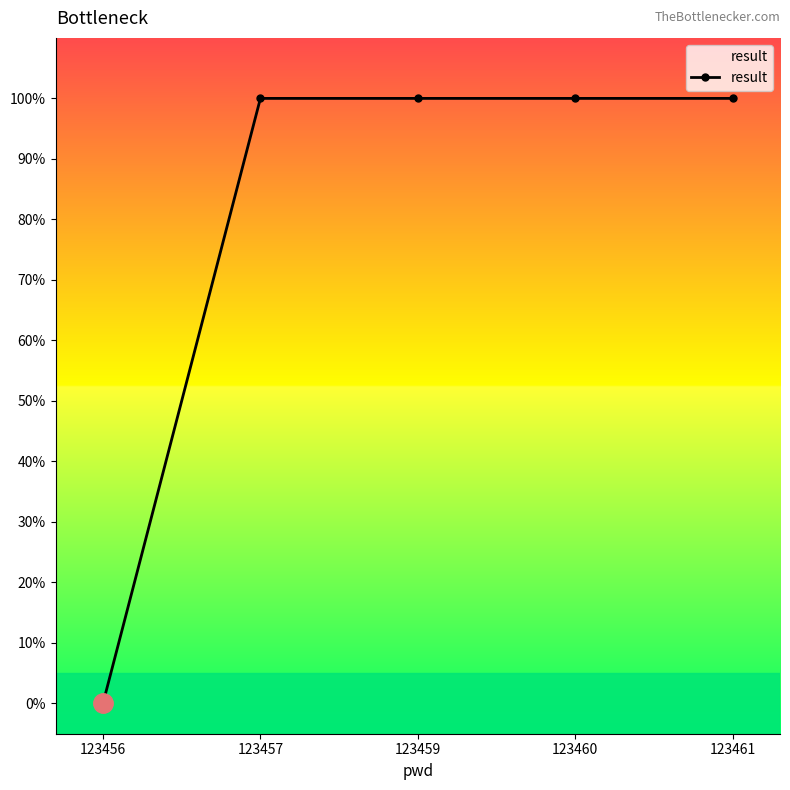

The value at 123457 is 0. True or false?

False